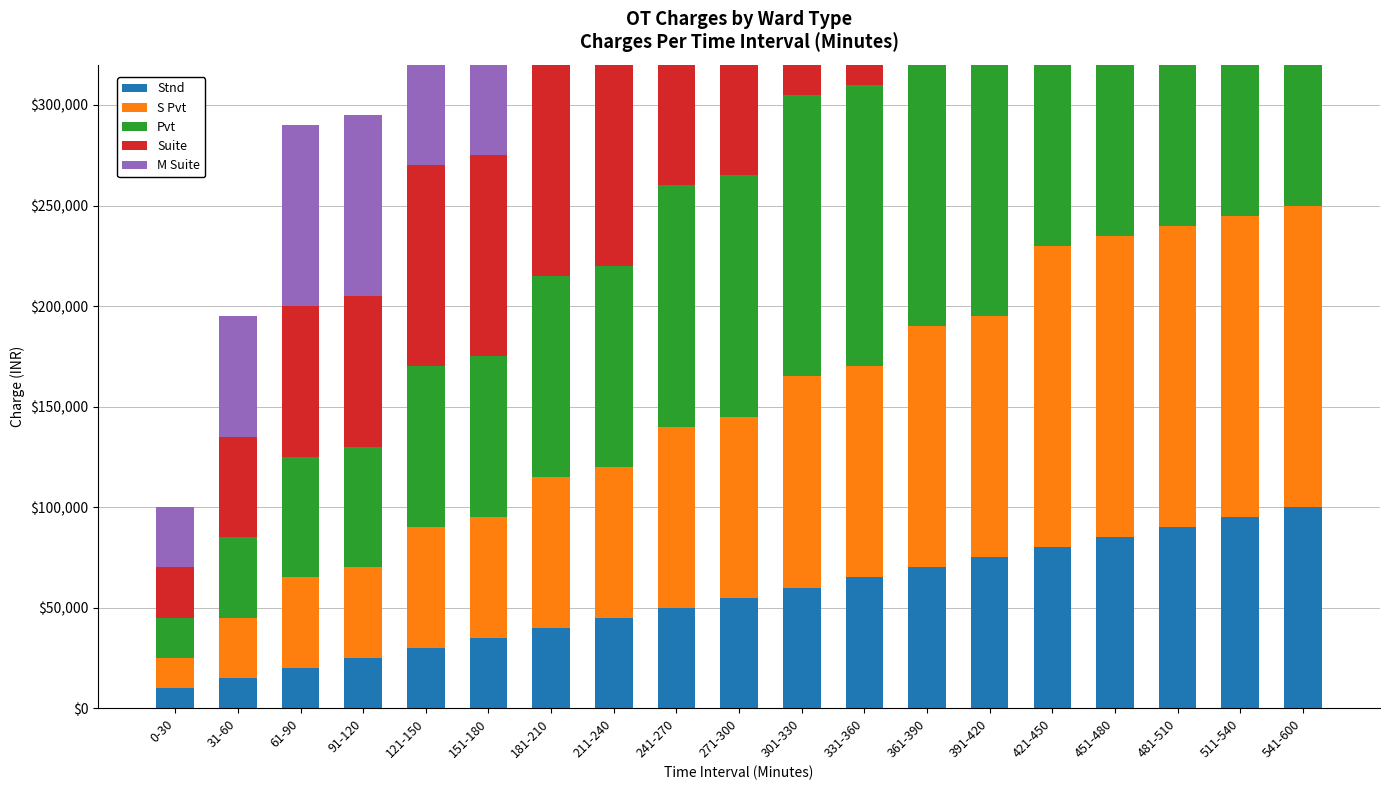

What is the minimum value shown in the chart?

10000